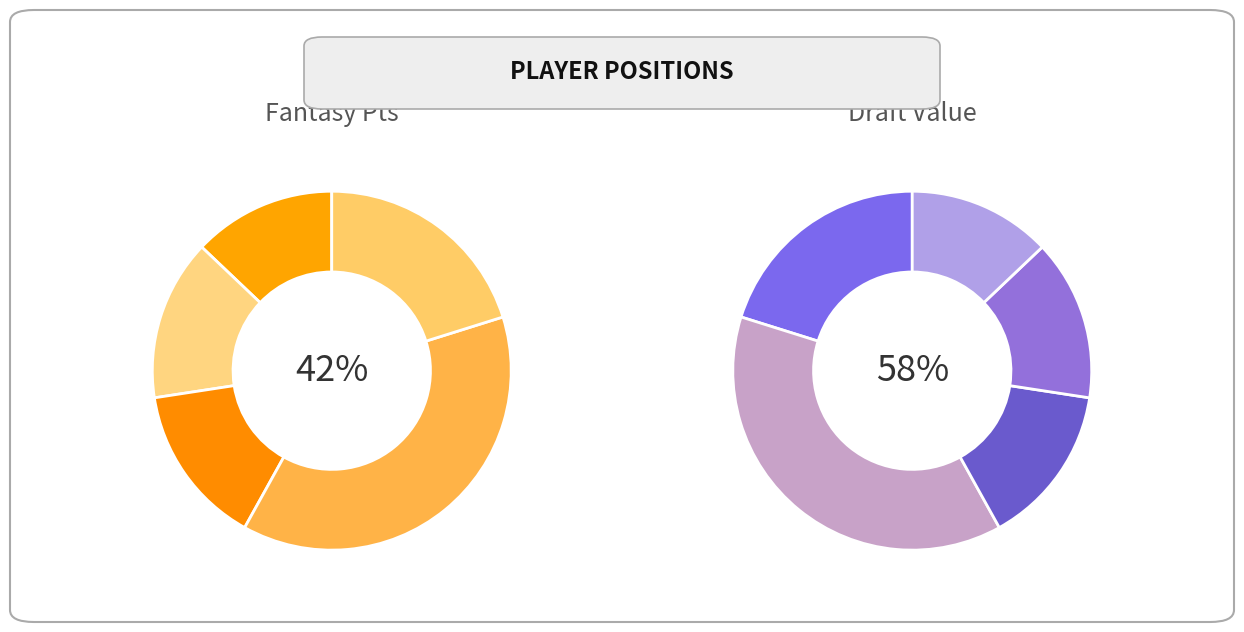

Which slice is the smallest?

PG